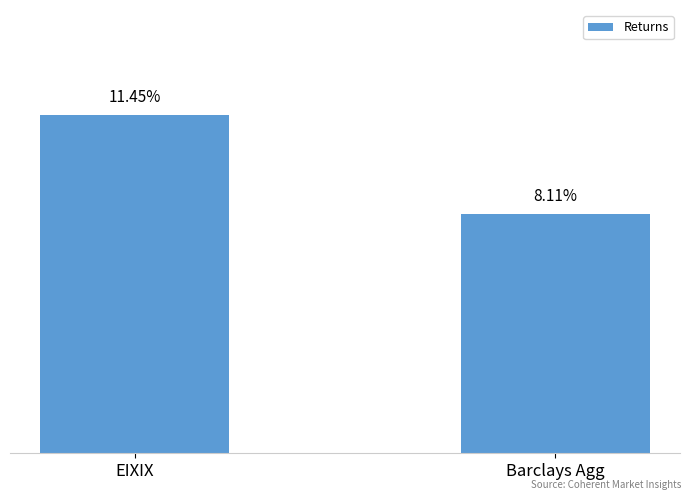

Where is the data nearest to the value 0?

Barclays Agg